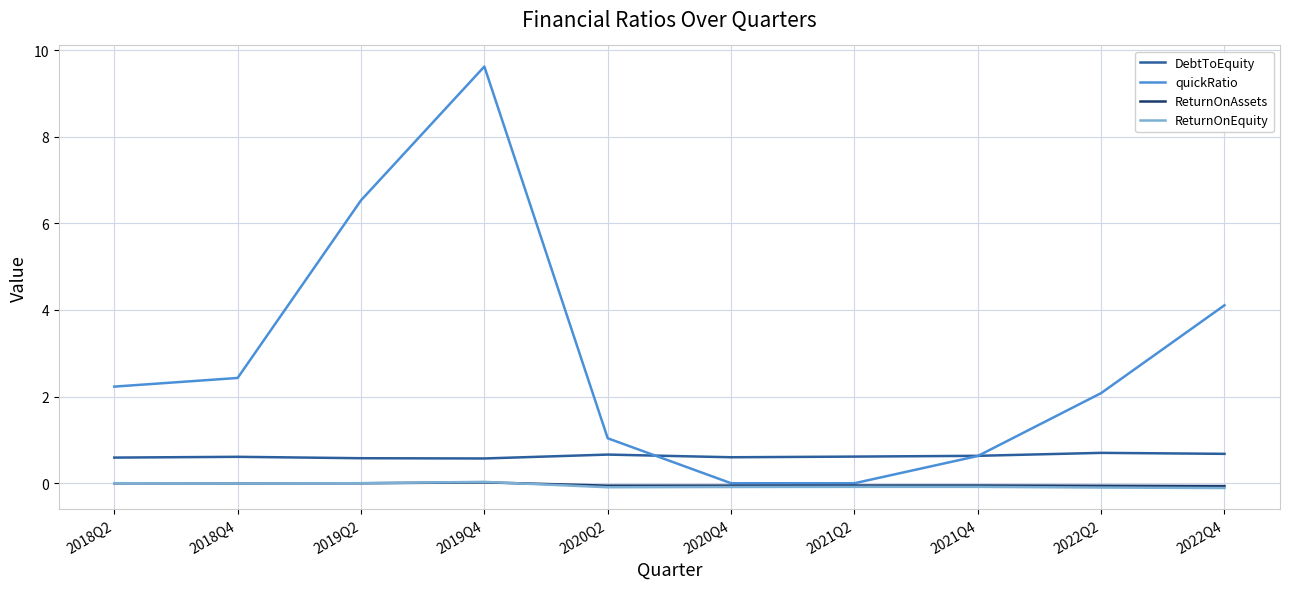

At which category is the sum across all series the highest?

2019Q4